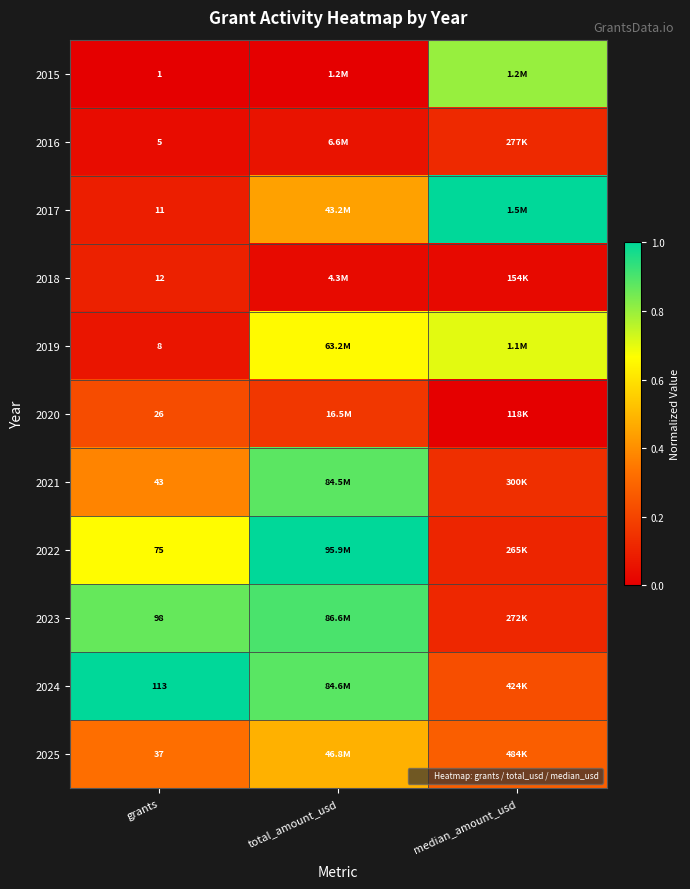

At median_amount_usd, list the series in order from largest to smallest.

2017, 2015, 2019, 2025, 2024, 2021, 2016, 2023, 2022, 2018, 2020